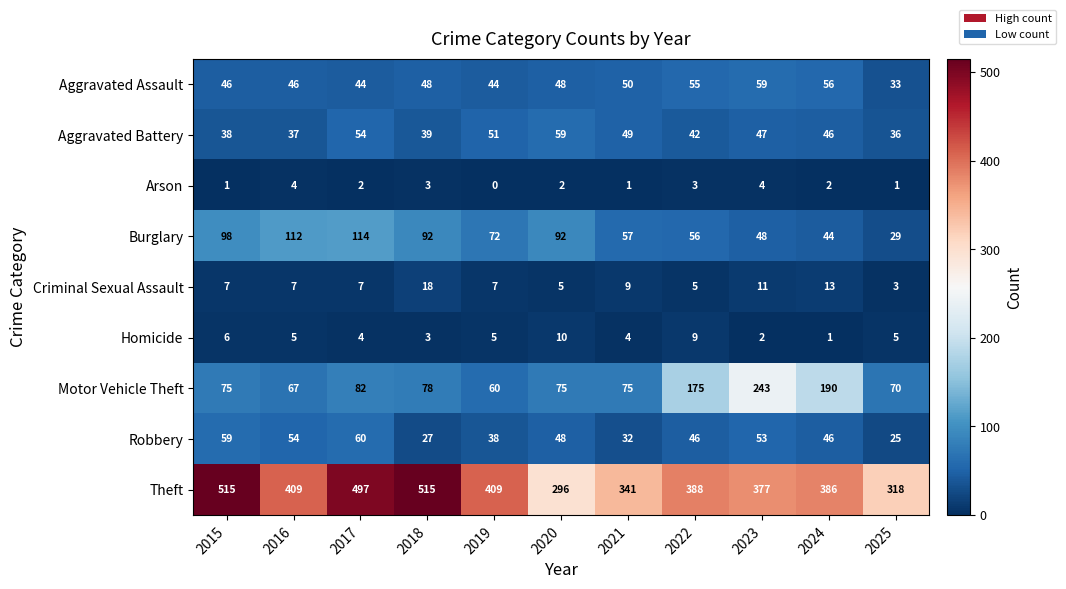

What is the difference between the Aggravated Assault values at 2023 and 2015?

13